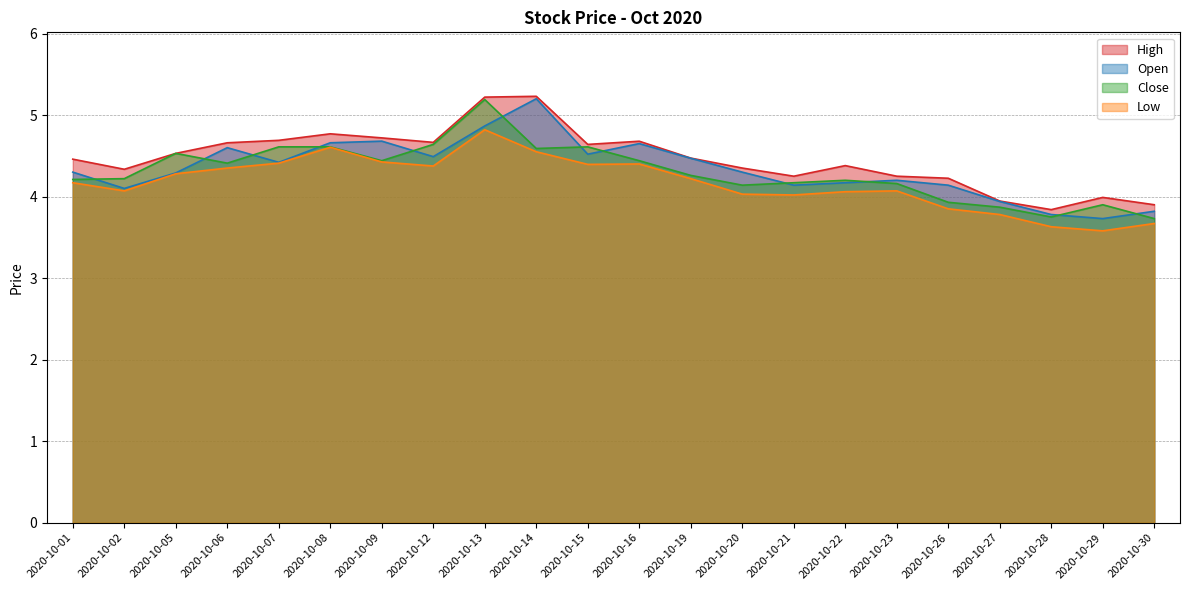

The High series shows 8.4 at 2020-10-08. True or false?

False